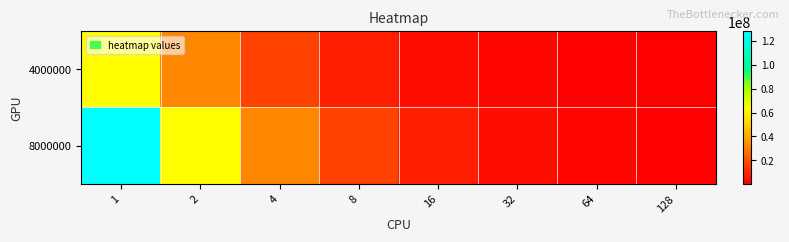

Between 16 and 64, which series saw the biggest shift?

8000000